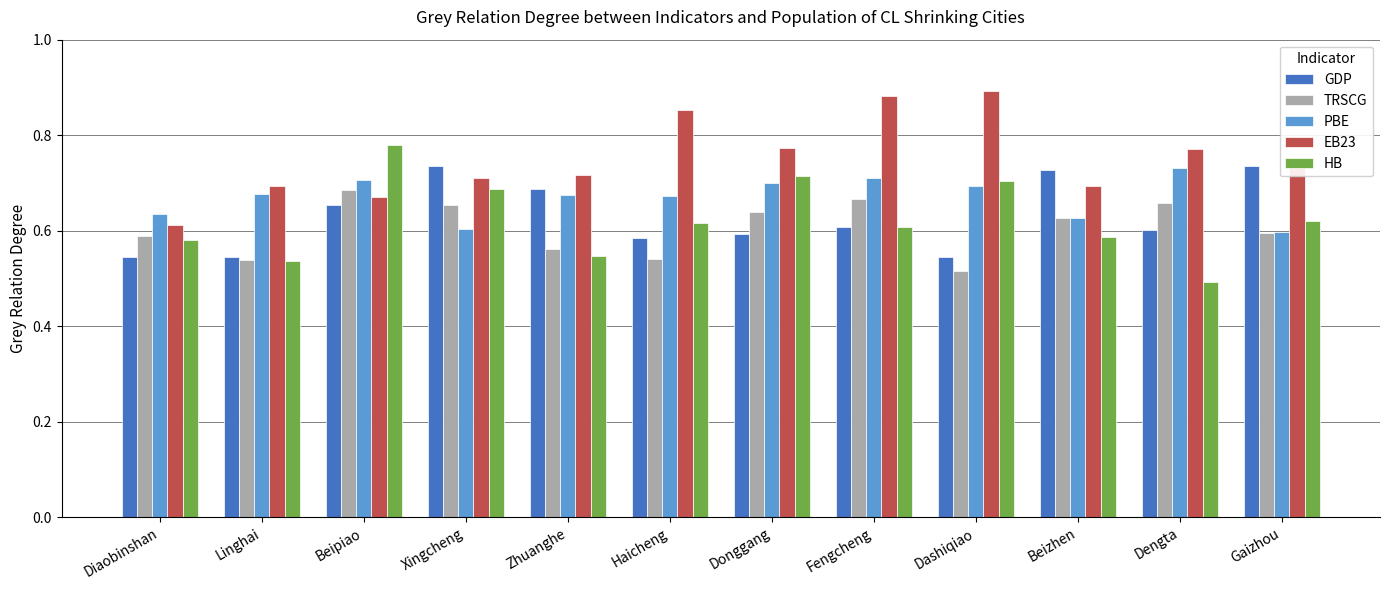

What is the label of the 5th bar from the right?

Fengcheng